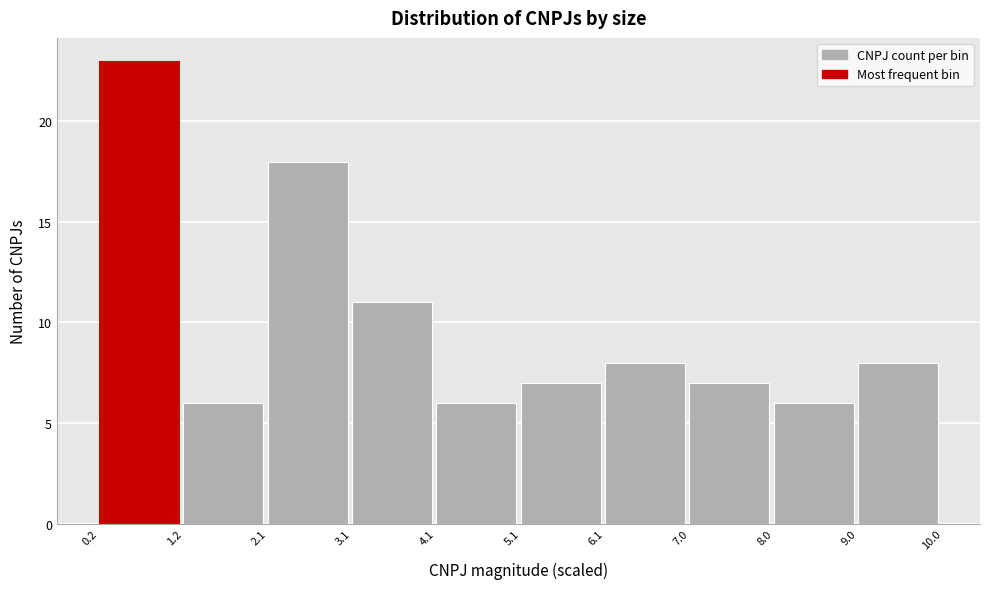

Reading left to right, list every bar in this chart as the range it spans on the x-axis followed by its height. The values are not printed on the chart, so give them approximately, as read against the axis.

0.2 to 1.2: 23
1.2 to 2.1: 6
2.1 to 3.1: 18
3.1 to 4.1: 11
4.1 to 5.1: 6
5.1 to 6.1: 7
6.1 to 7.0: 8
7.0 to 8.0: 7
8.0 to 9.0: 6
9.0 to 10.0: 8